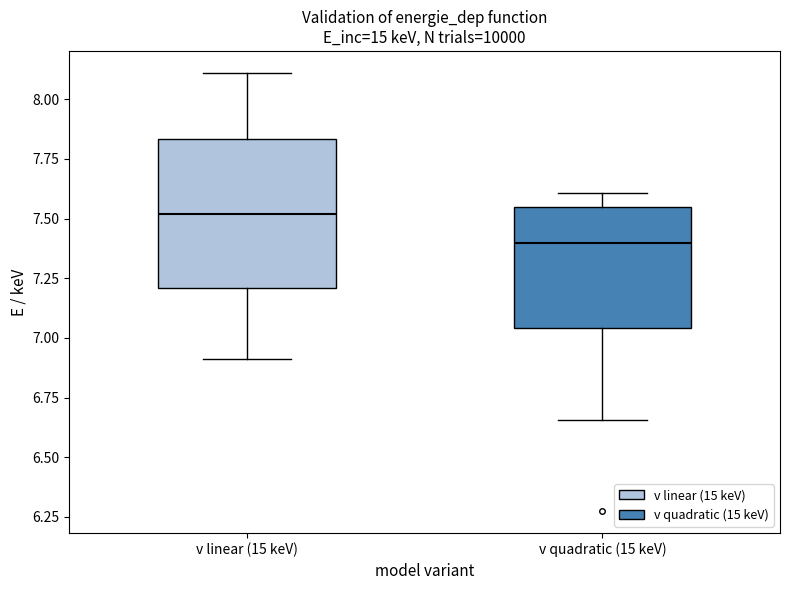

Reading left to right, read every box against the y-axis: the position of its median line, the range the box covers, and the ends of its whiskers. The values are not printed on the chart, so give them approximately, as read against the axis.

v linear (15 keV): median 7.50, box 7.20 to 7.85, whiskers 6.90 to 8.10
v quadratic (15 keV): median 7.40, box 7.05 to 7.55, whiskers 6.65 to 7.60